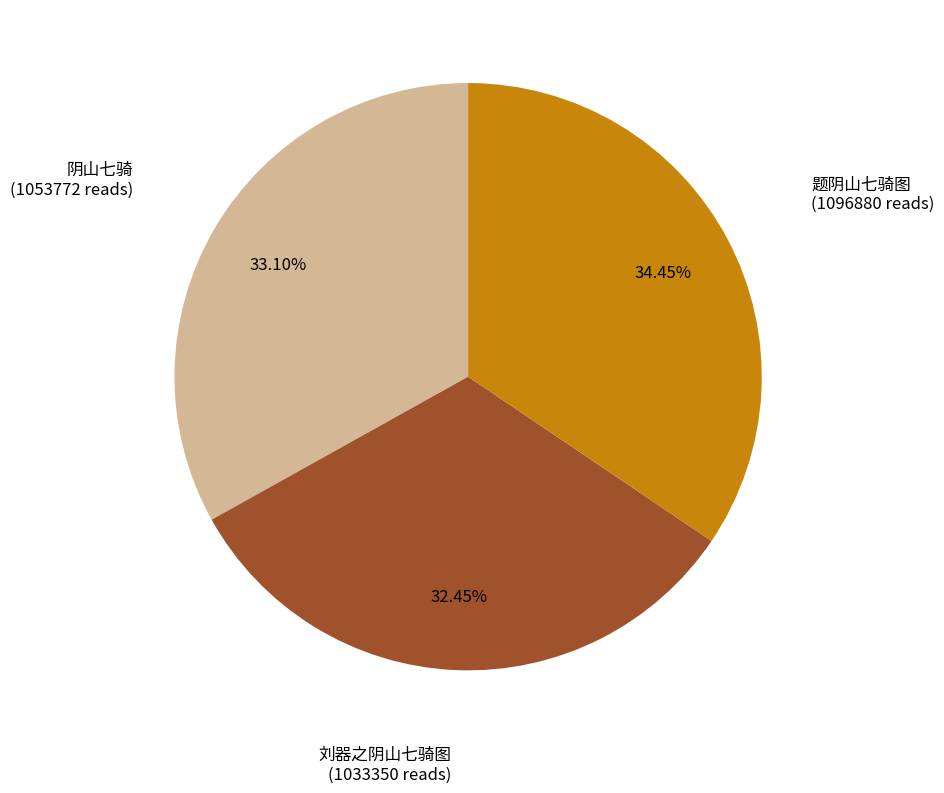

How many segments does this pie chart have?

3